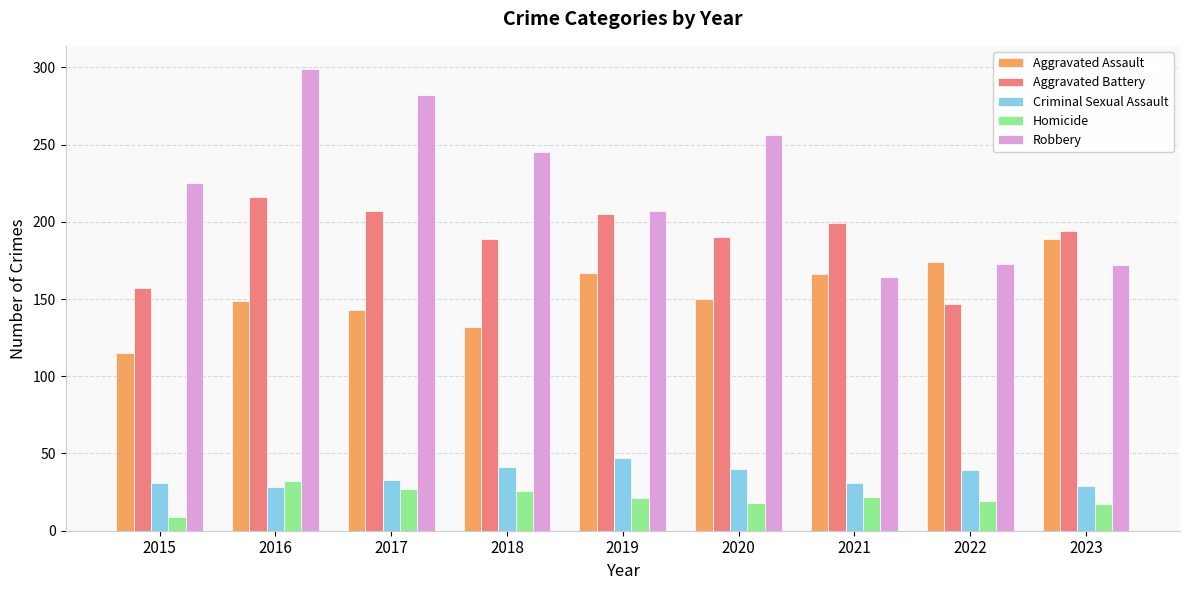

Is the value of Robbery at 2020 greater than the value of Aggravated Assault at 2015?

Yes